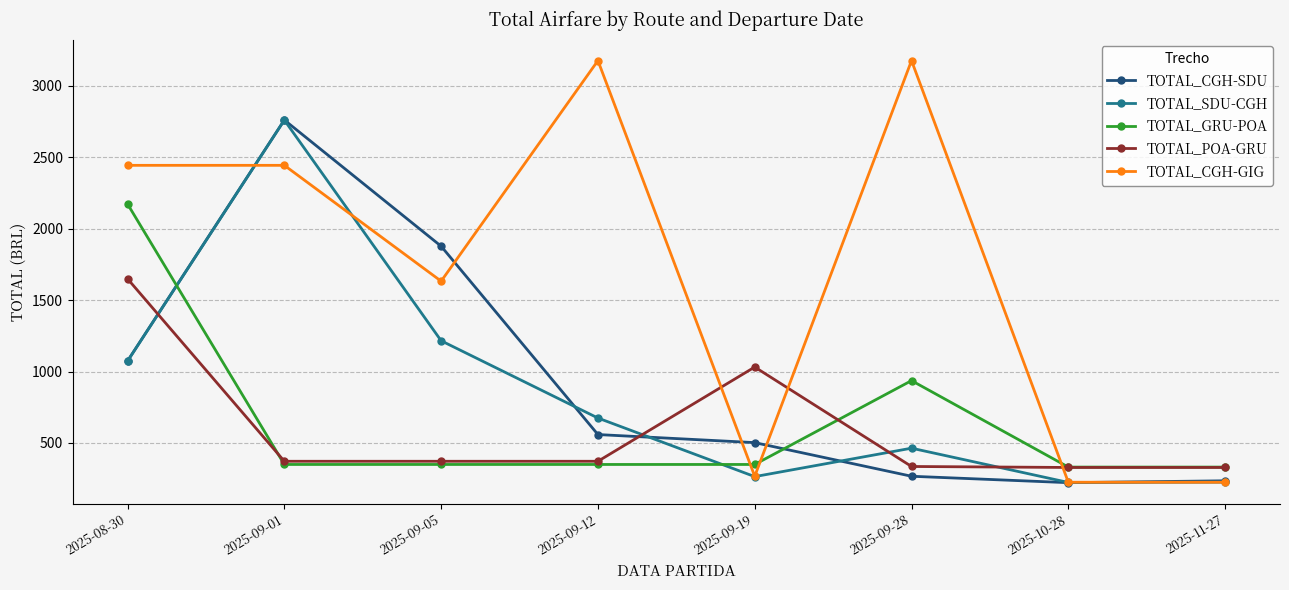

What is the difference between the maximum and minimum values in the TOTAL_GRU-POA series?

1842.1